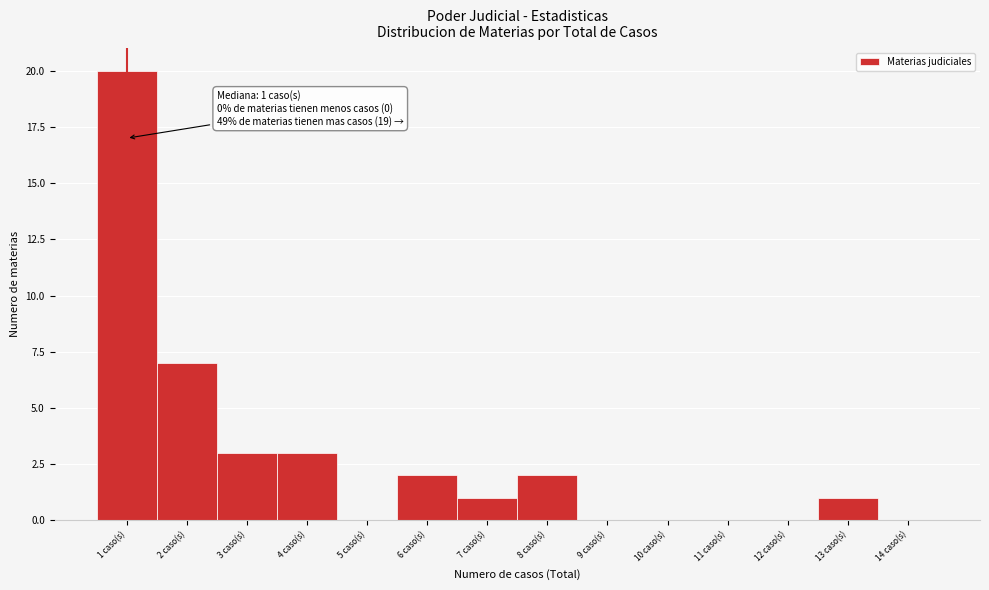

Which range on the x-axis has the tallest bar?

0.5 to 1.5